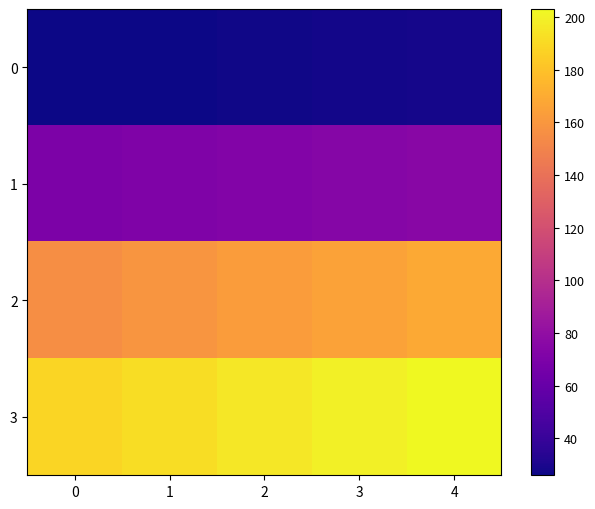

Rank the series by their maximum value, from highest to lowest.

3, 2, 1, 0